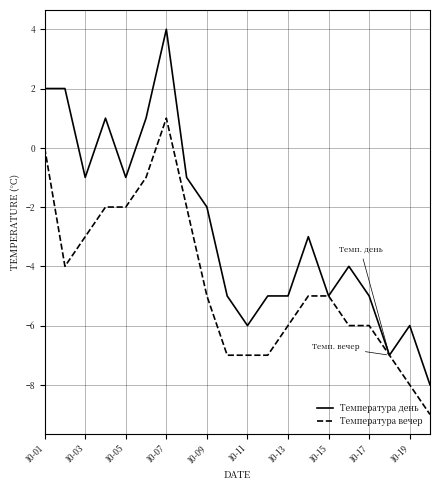

List the series in order of their overall mean, highest first.

Температура день, Температура вечер